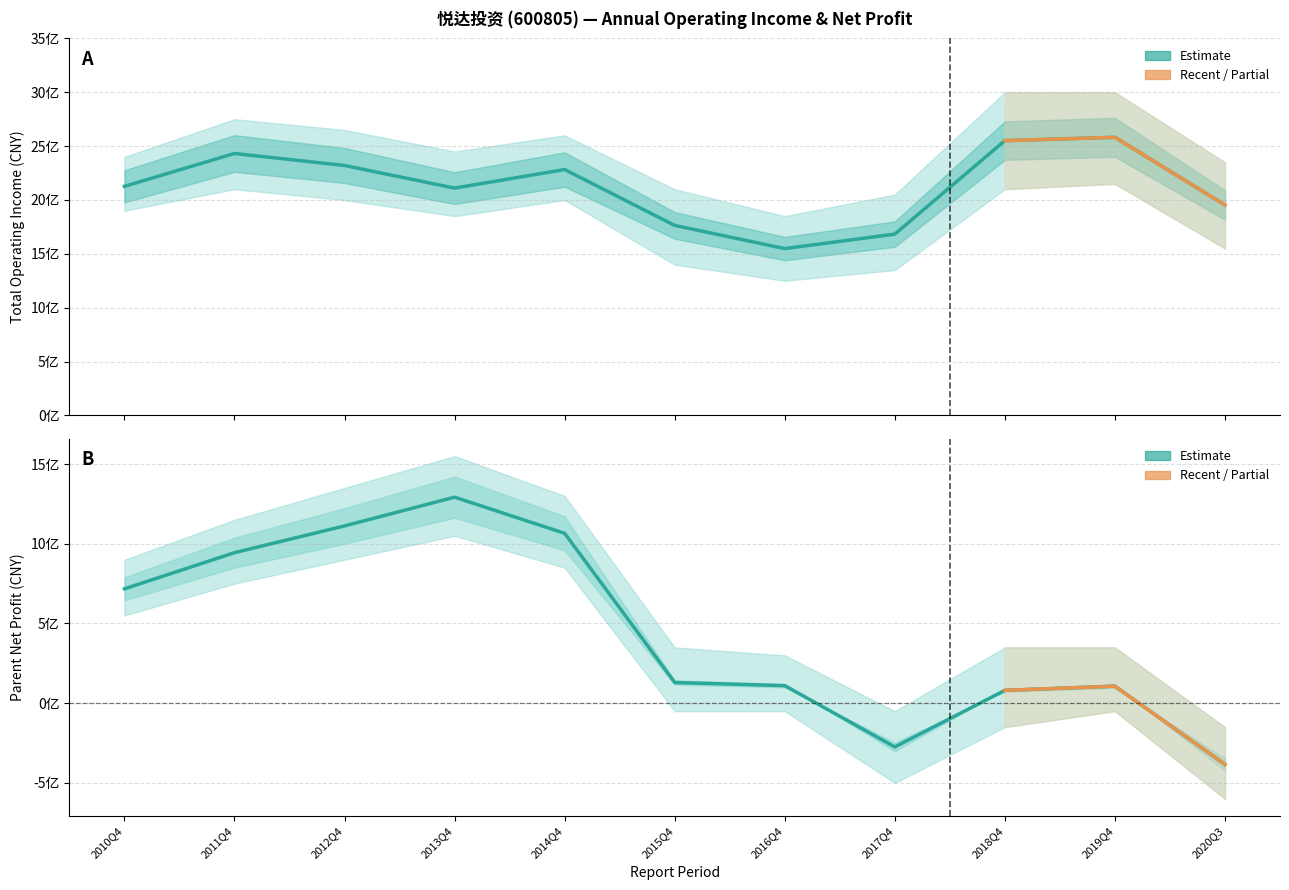

Which series has the widest spread of values?

PARENT_NETPROFIT